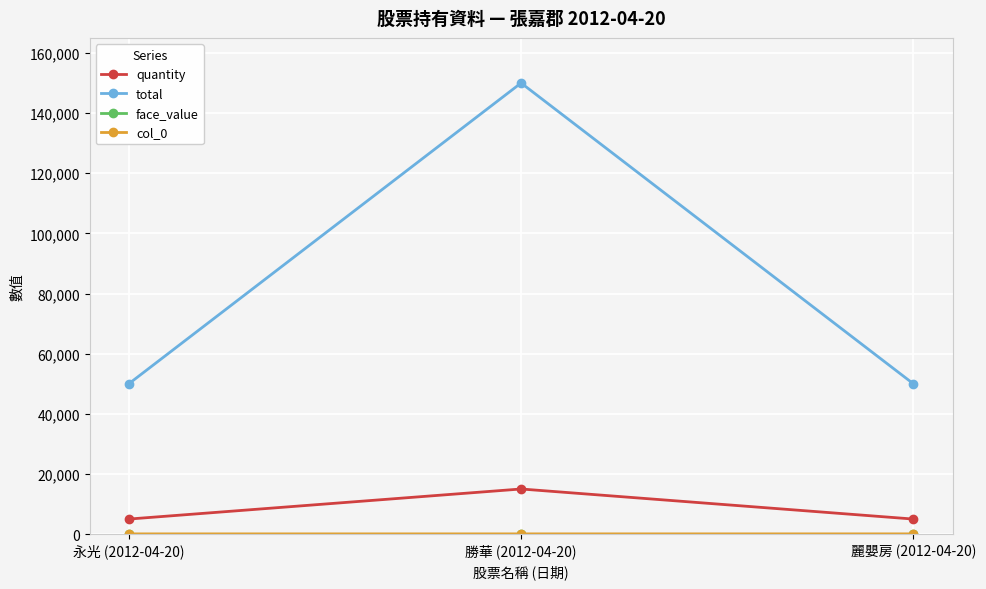

What is the approximate value of quantity at 永光 (2012-04-20)?

5000